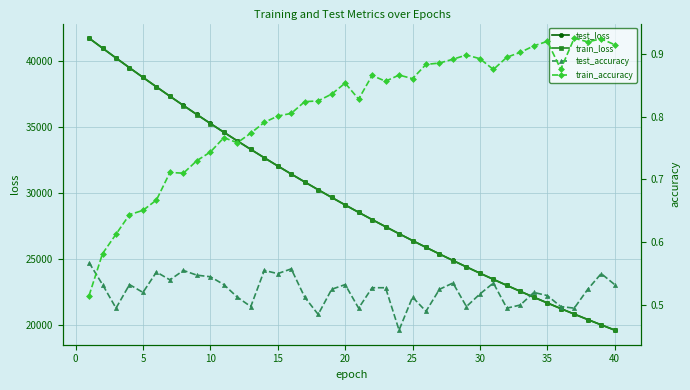

What is the sum of all train_loss values?

1179424.4